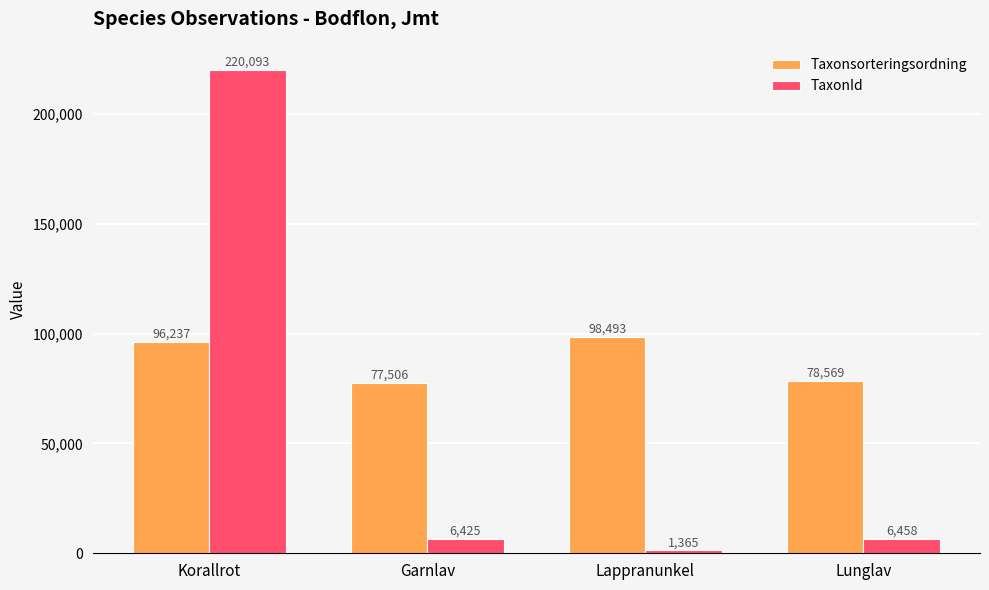

At which label does Taxonsorteringsordning reach its peak?

Lappranunkel